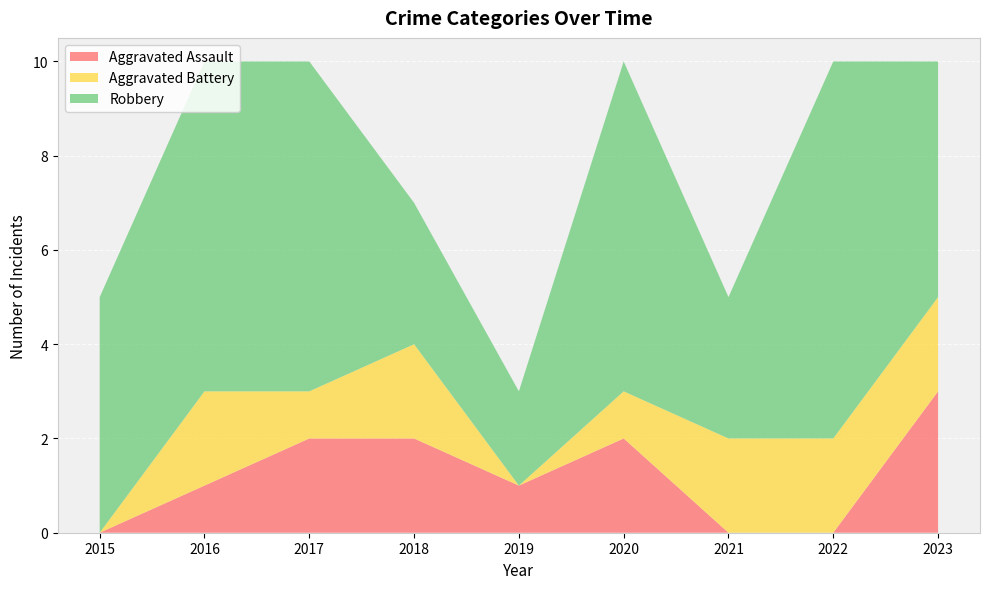

Reading right to left, extract all data points from this chart.

Aggravated Assault: 3	0	0	2	1	2	2	1	0
Aggravated Battery: 2	2	2	1	0	2	1	2	0
Robbery: 5	8	3	7	2	3	7	7	5